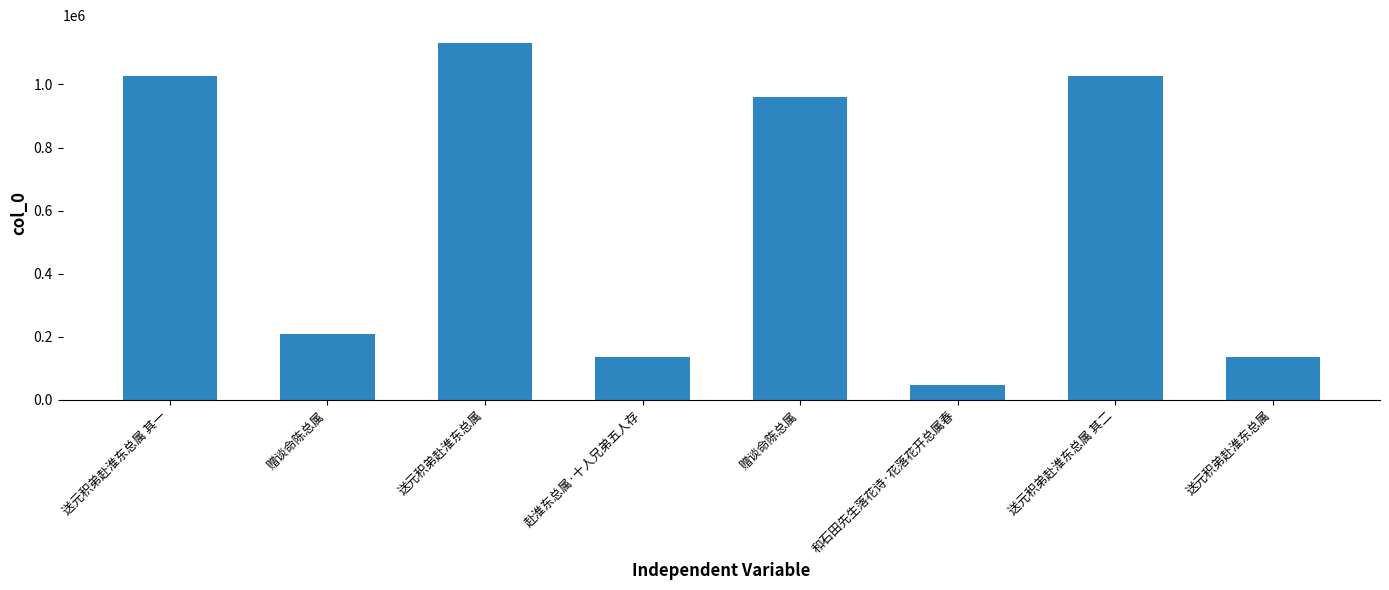

Which label corresponds to the largest value in the chart?

送元积弟赴淮东总属